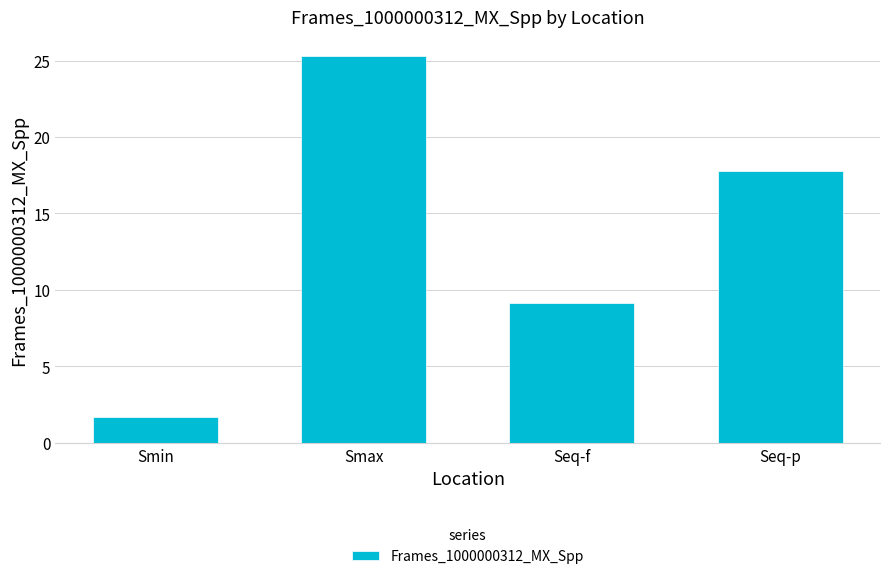

What position from the left is Seq-p?

4